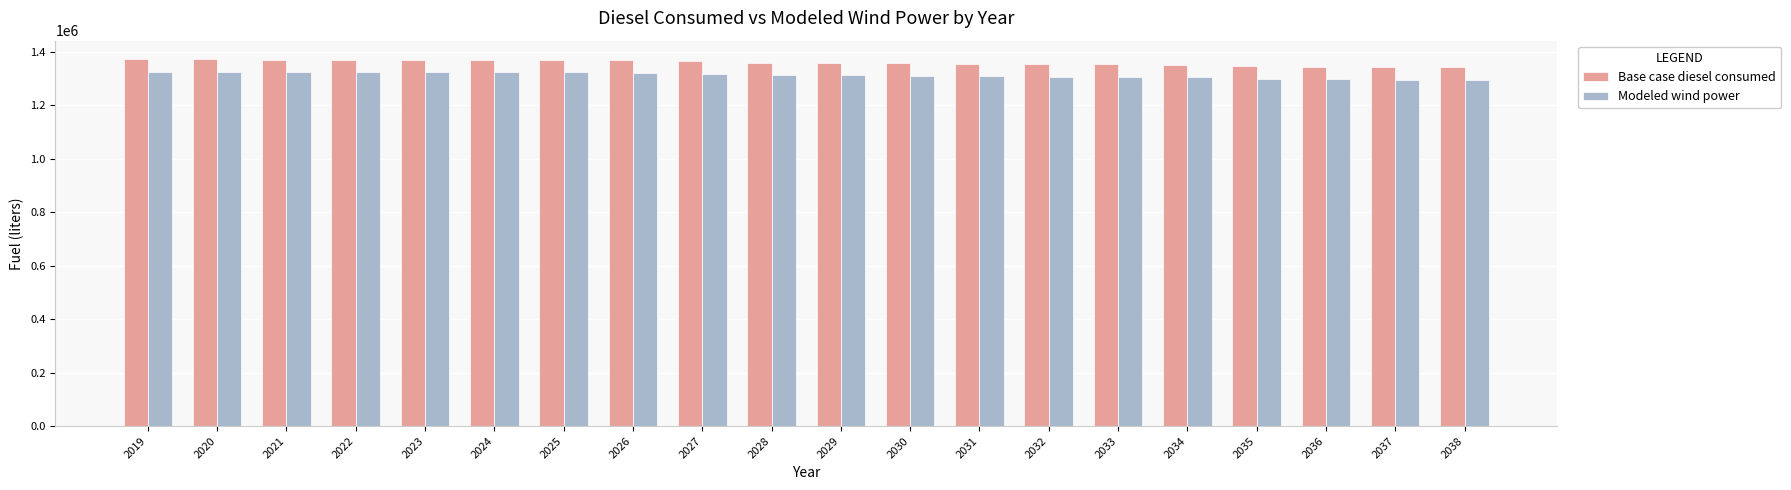

True or false: Modeled wind power has a value of 1323051.0 at 2024.

True